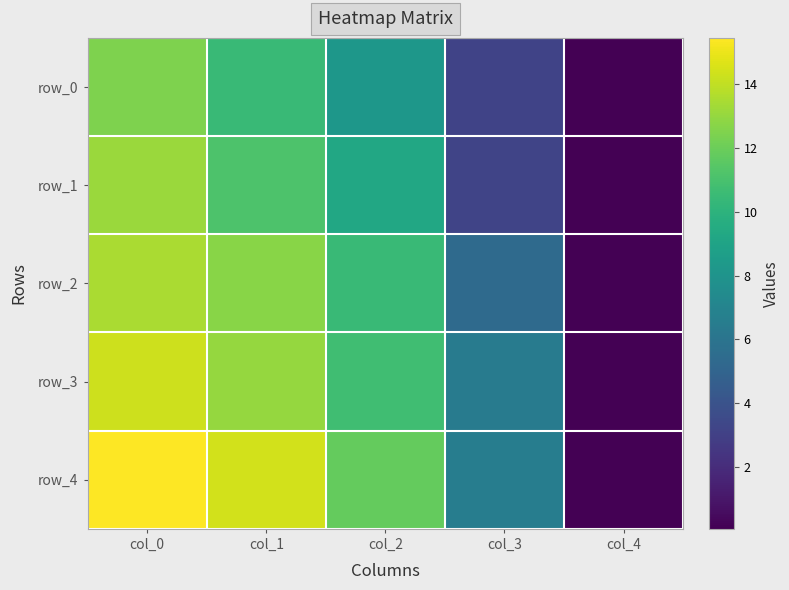

Count the number of categories in the chart.

5